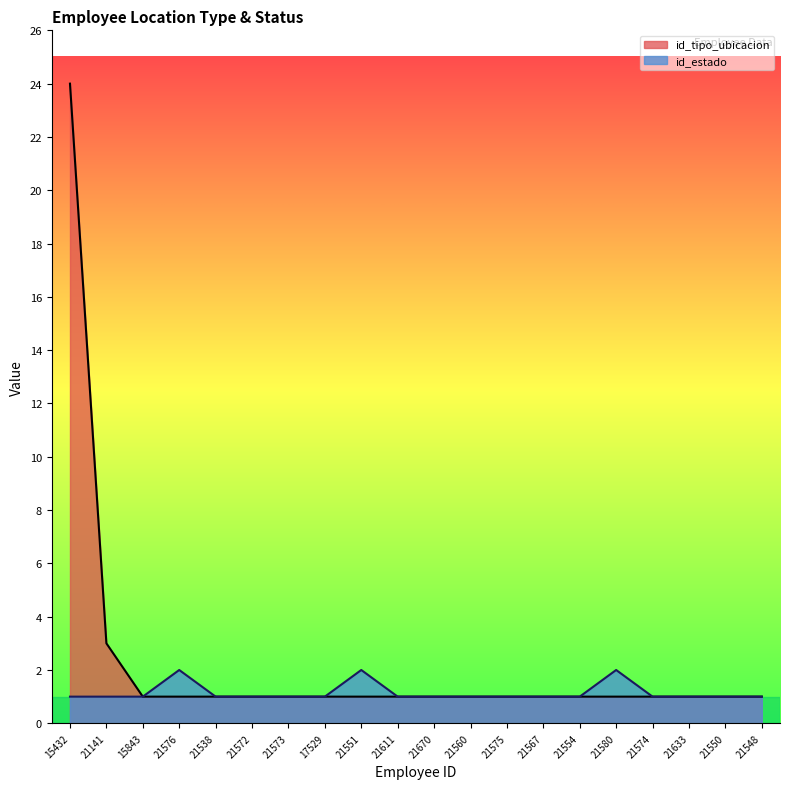

At how many categories does at least one series exceed 2?

2